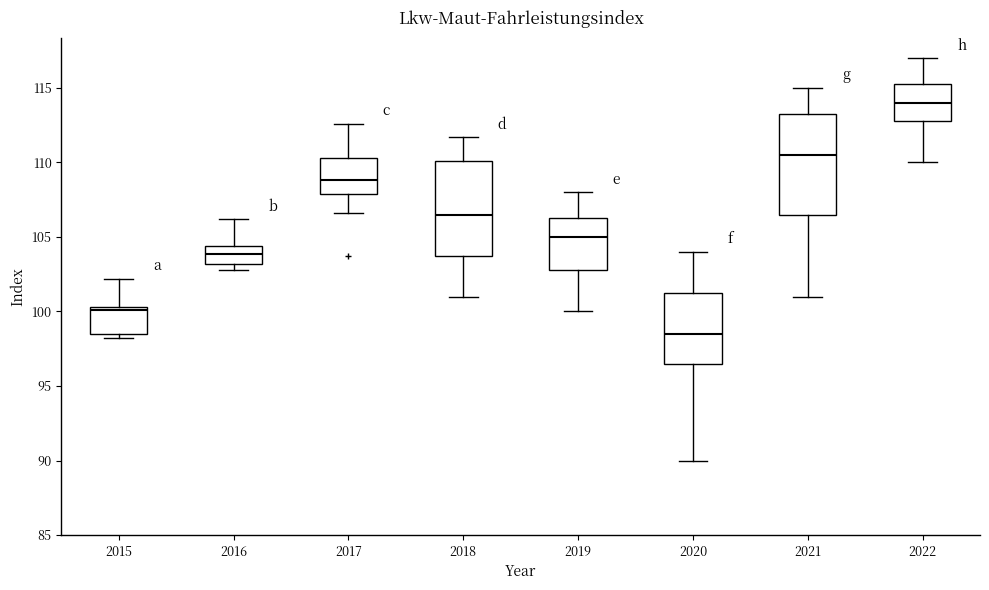

Which box has the lowest median line?

2020